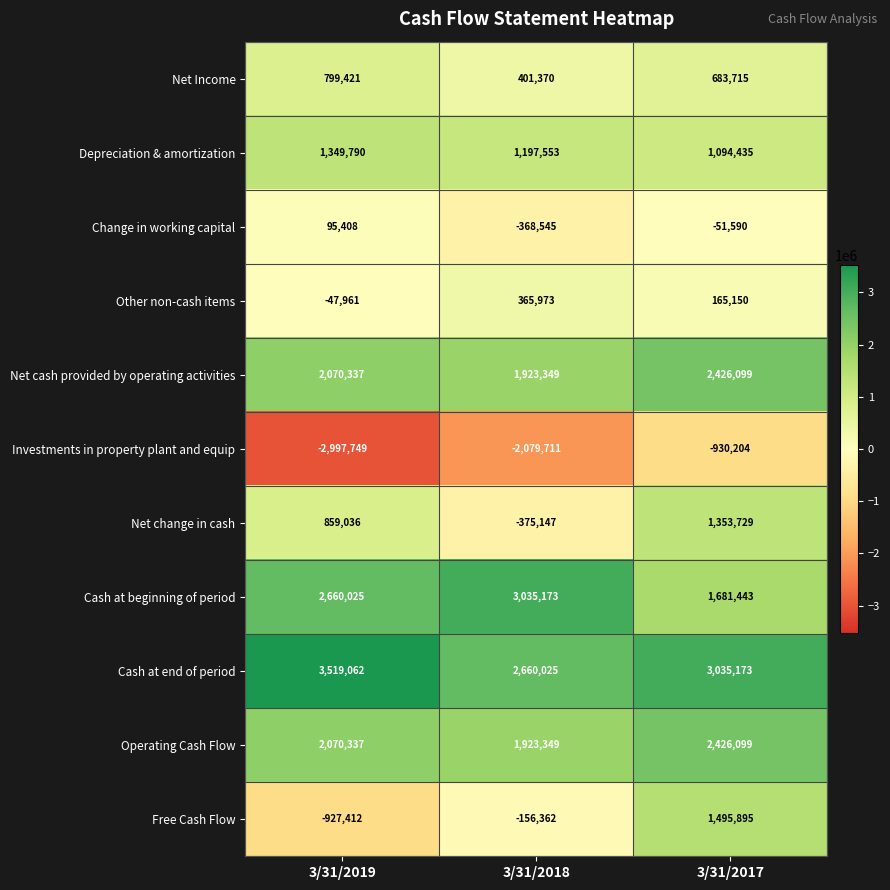

What is the sum of the Net Income values at 3/31/2017 and 3/31/2018?

1085085